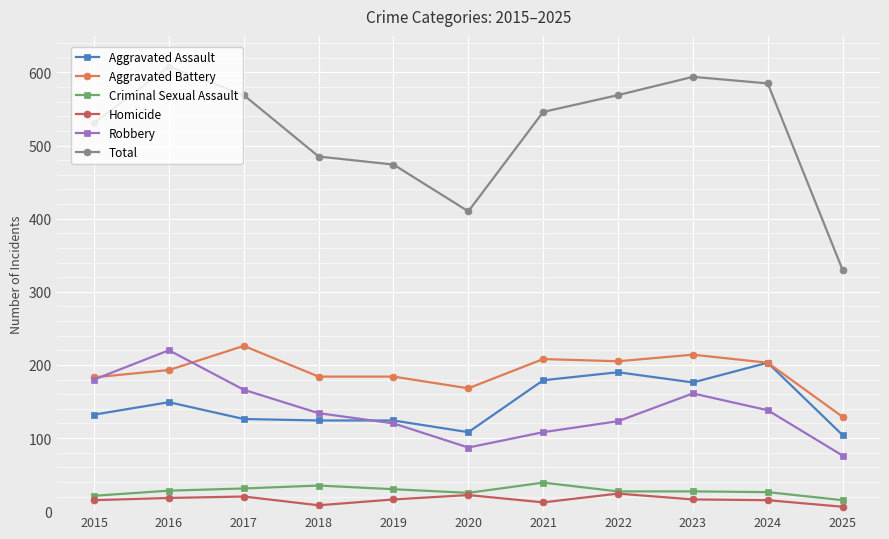

What is the difference between the highest and lowest values at 2016?

590